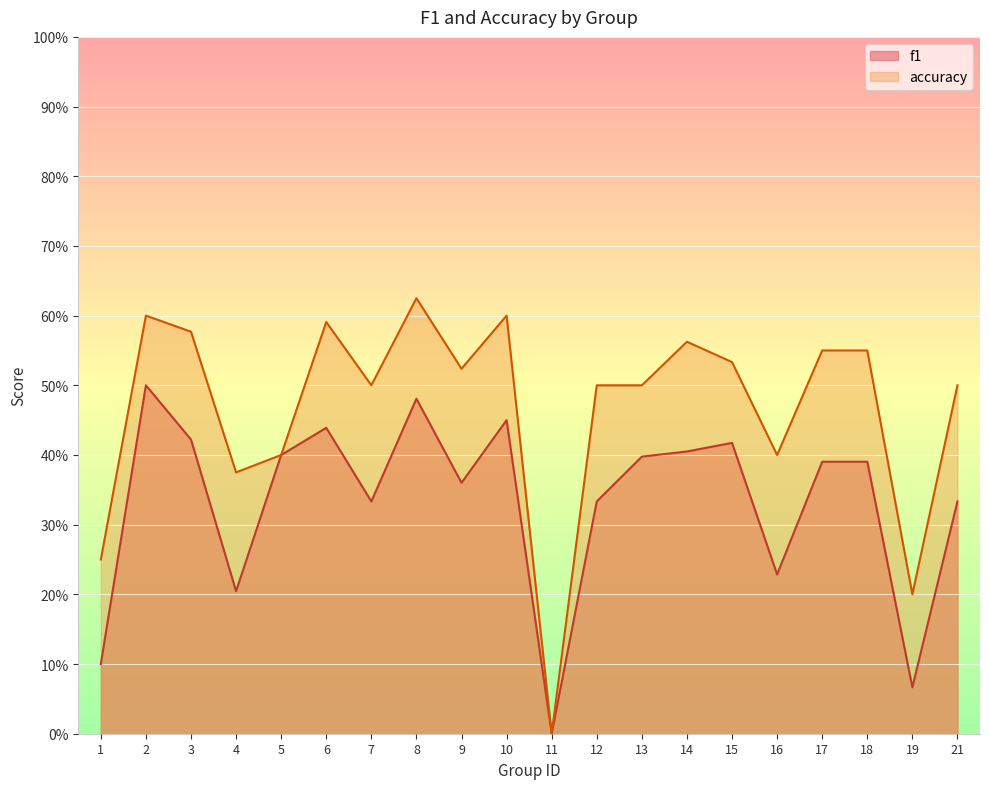

Which category has the highest value across all series?

8